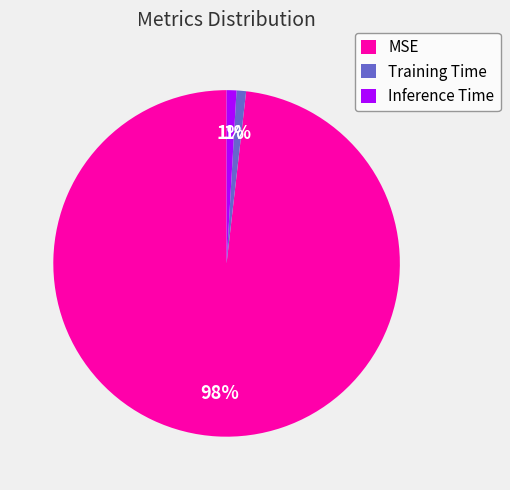

To the nearest percent, what percentage of the pie is Inference Time?

1%